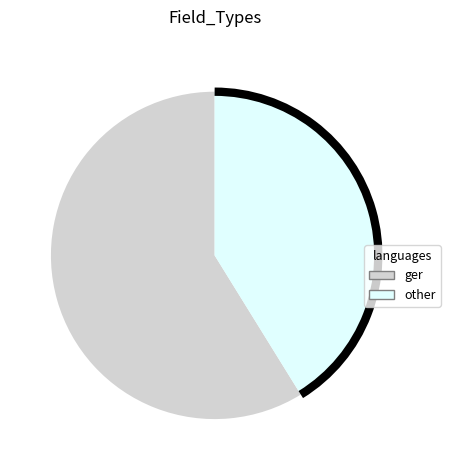

Which slice is the smallest?

other